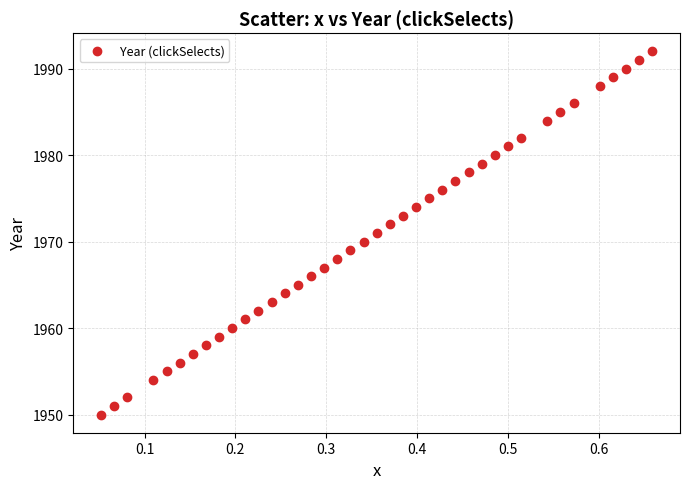

What is the range of Y values (max minus min)?

42